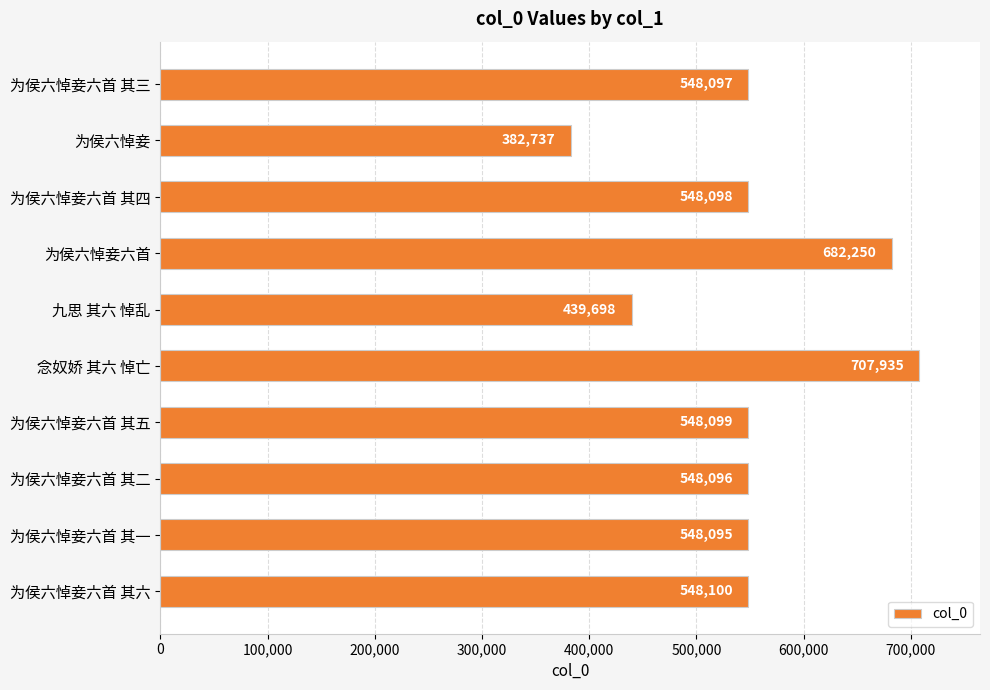

Does the chart contain any negative values?

No